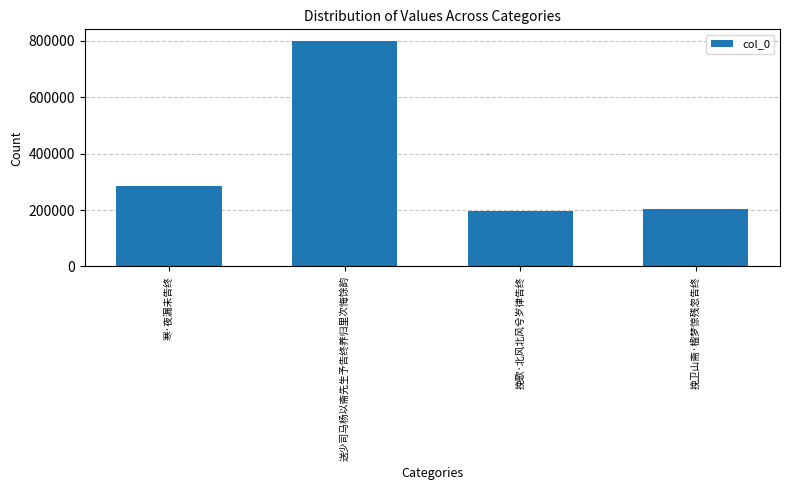

Count the number of categories in the chart.

4